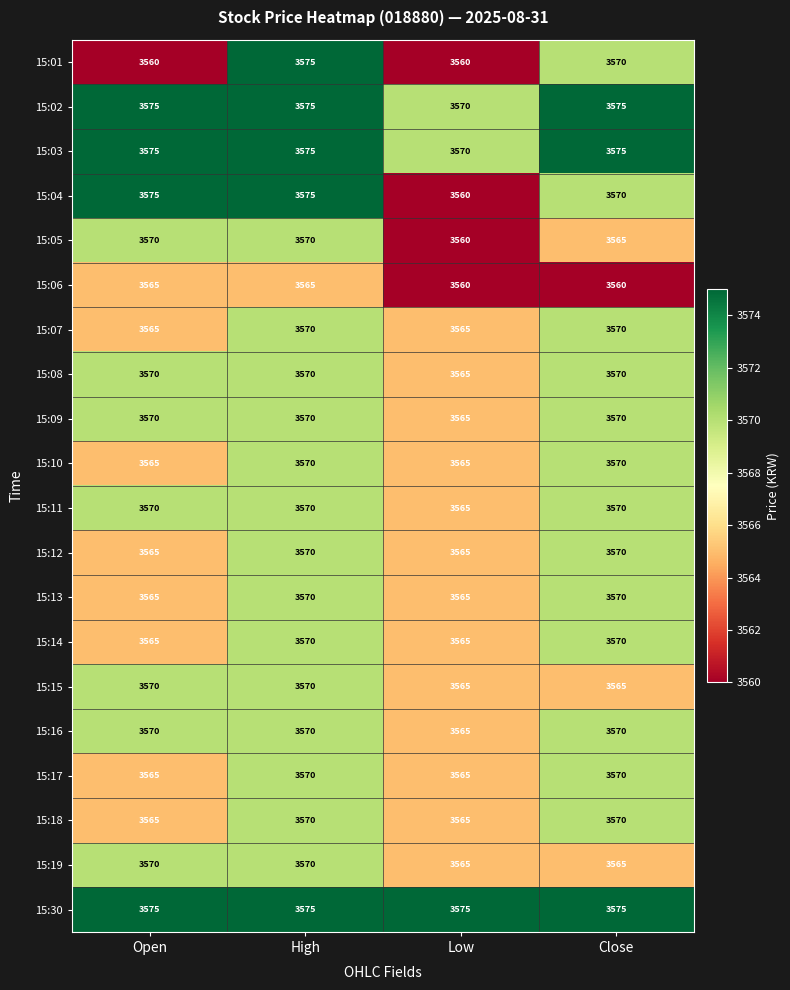

What is the total value across all series at Close?

71390